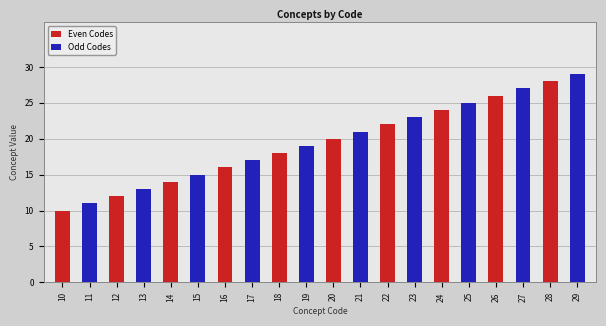

How many bars are there in each group?

2